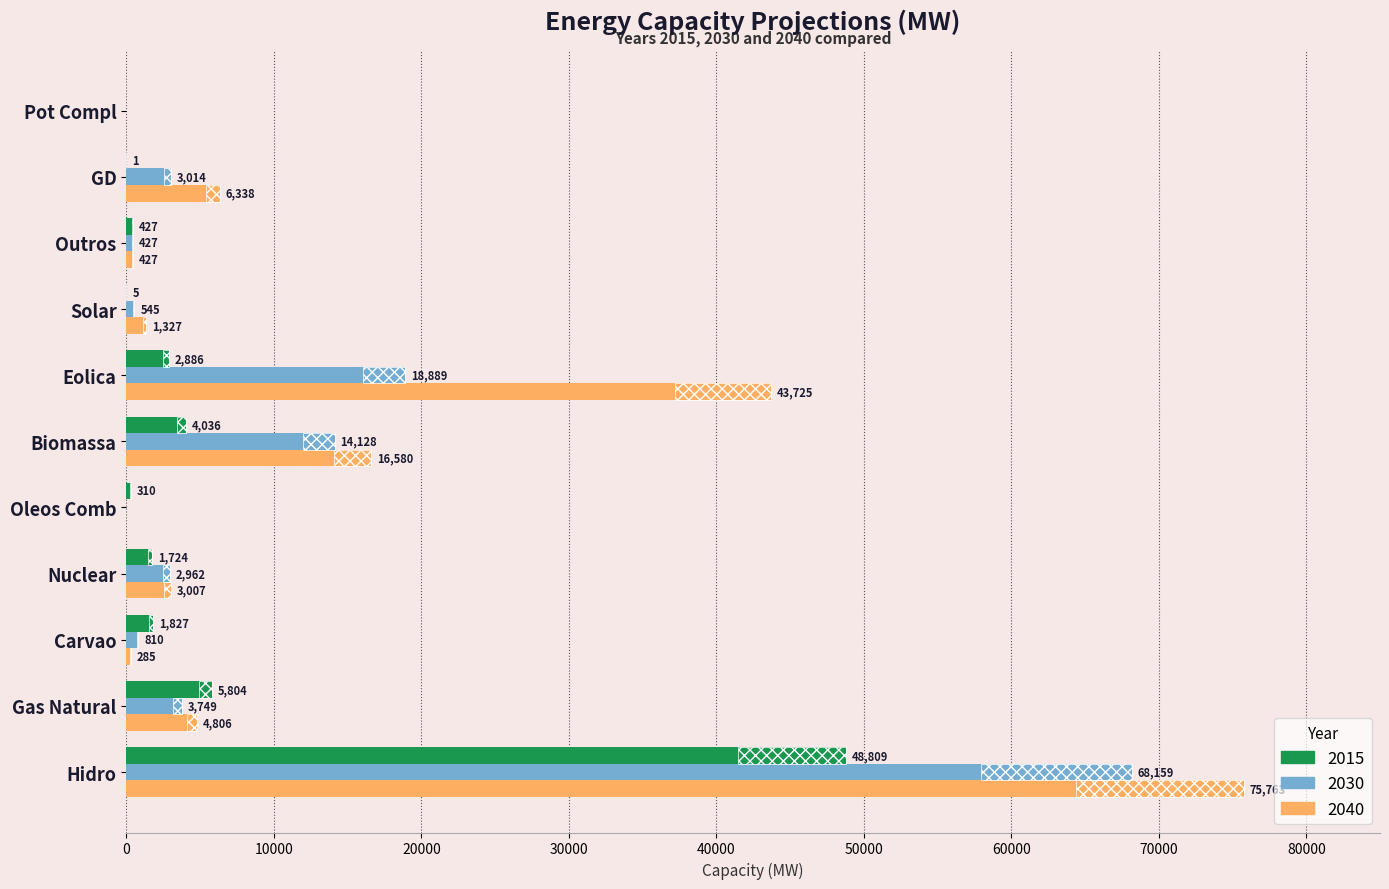

Which series has the largest total across all categories?

2040